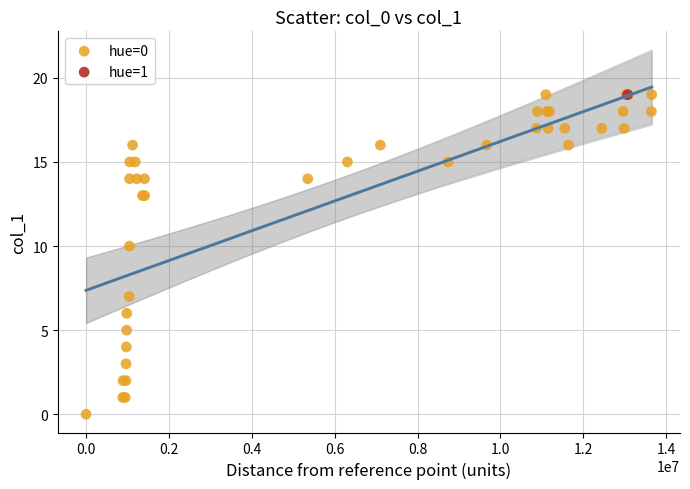

What are all the series names shown in the legend?

hue=0, hue=1